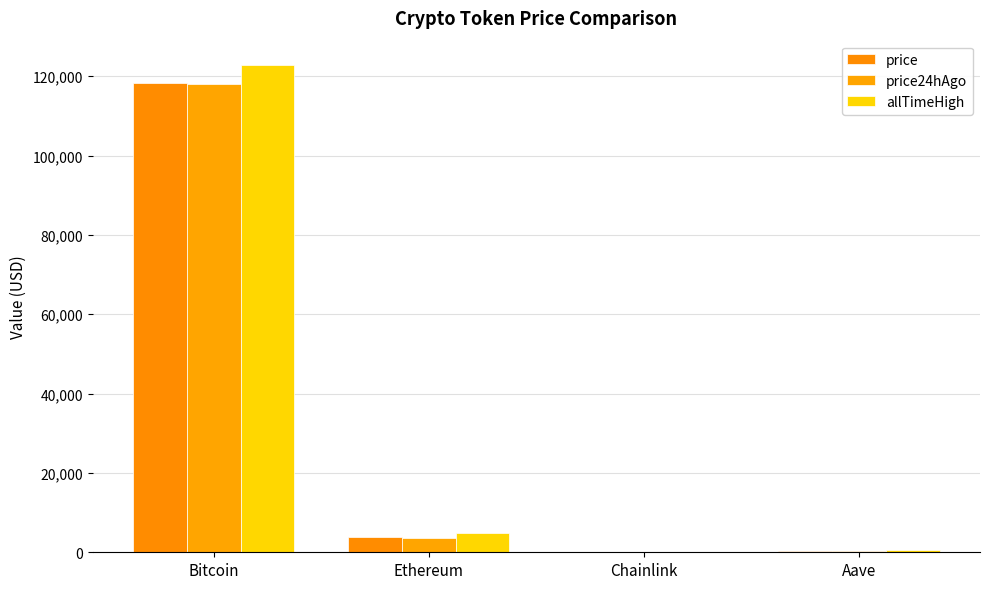

What is the greatest value displayed?

122838.0